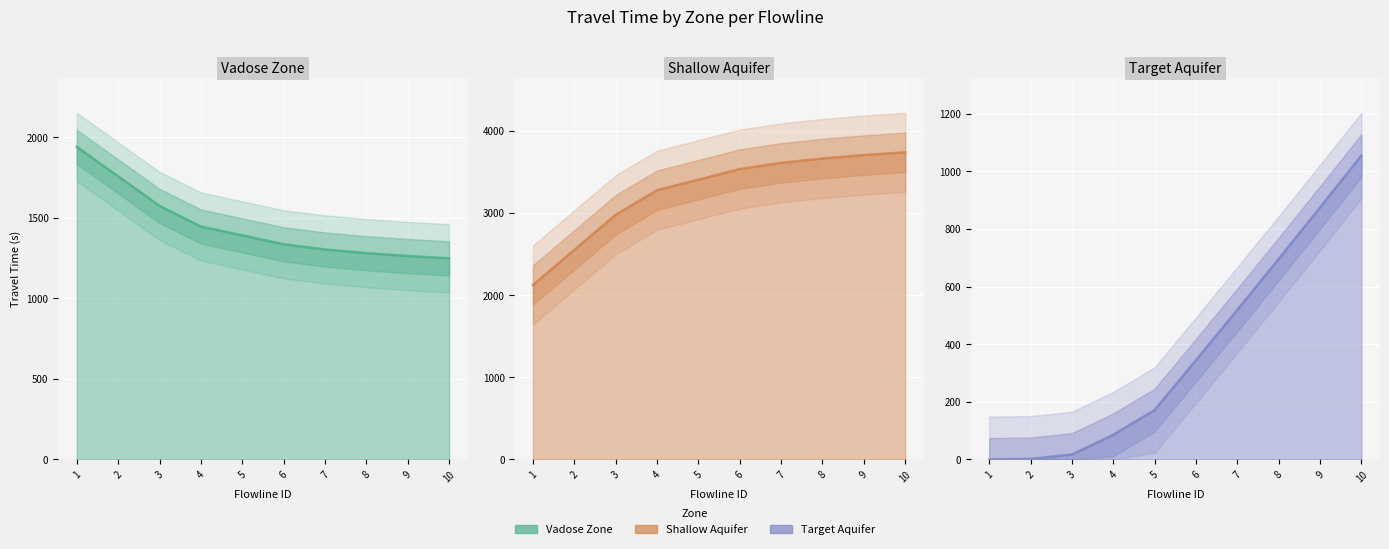

Rank the categories by target_aquifer value from highest to lowest.

10, 9, 8, 7, 6, 5, 4, 3, 2, 1